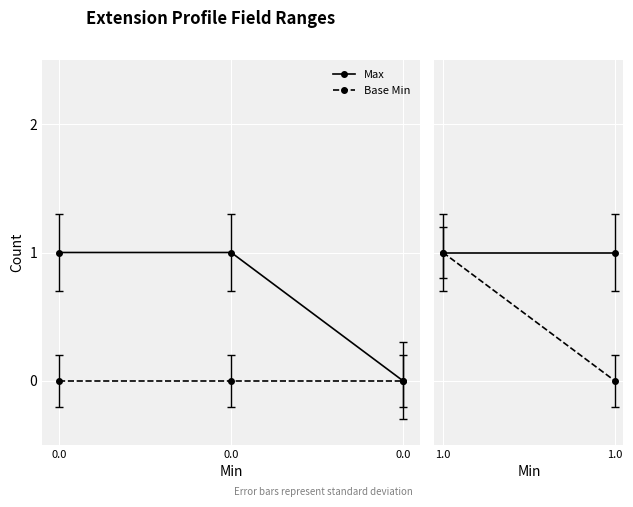

What is the minimum value for Max?

0